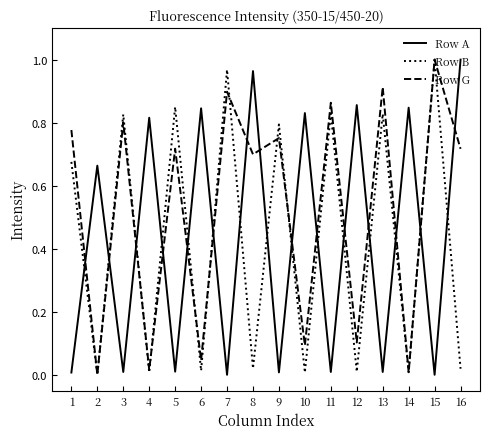

Which series has the largest total across all categories?

Row G